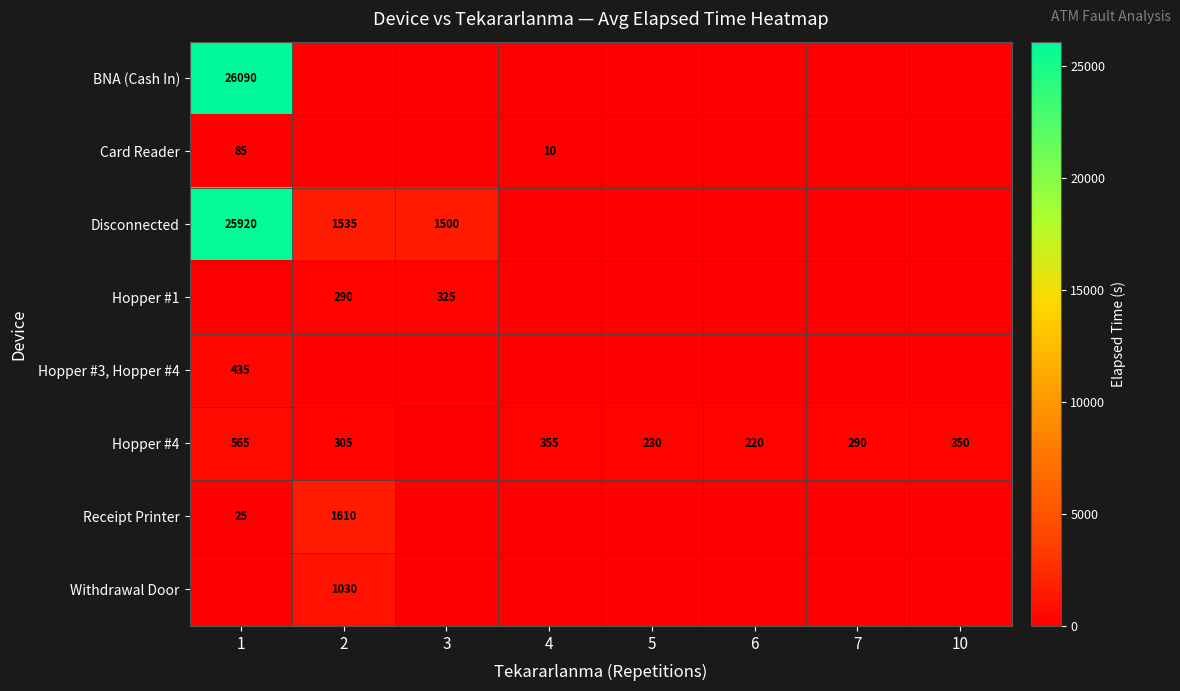

Is the value of Hopper #1 at 2 greater than the value of Hopper #4 at 2?

No